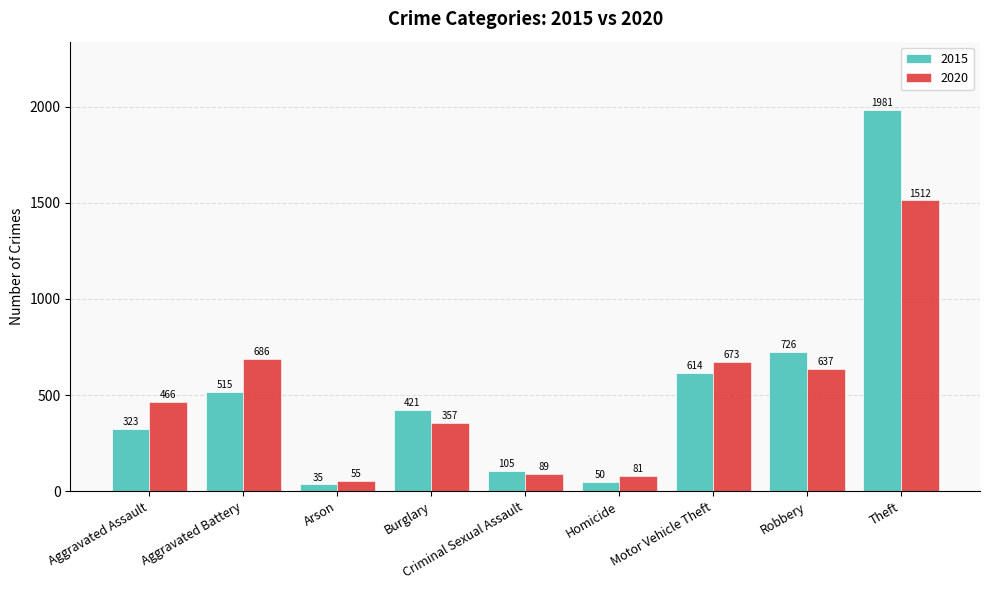

How many bars are there in total?

18